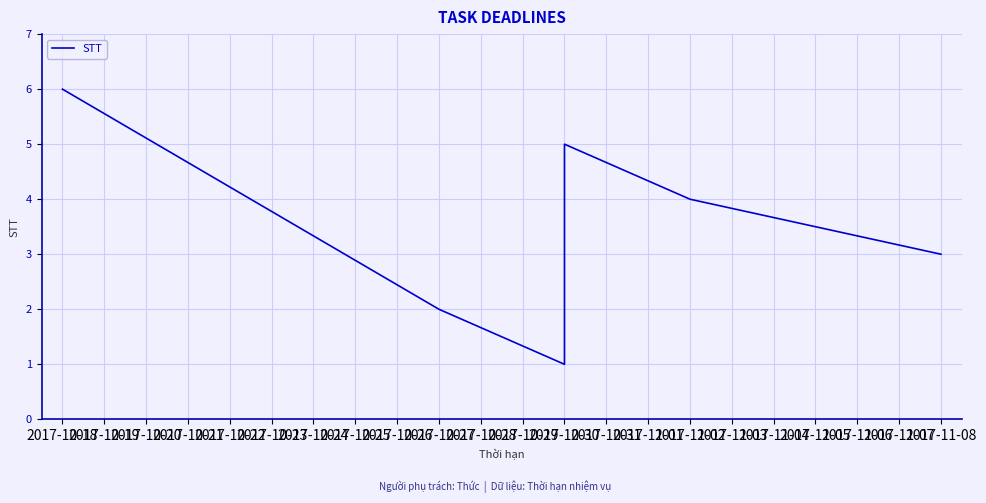

Reading left to right, what are all the values shown in this chart?

6	2	1	5	4	3